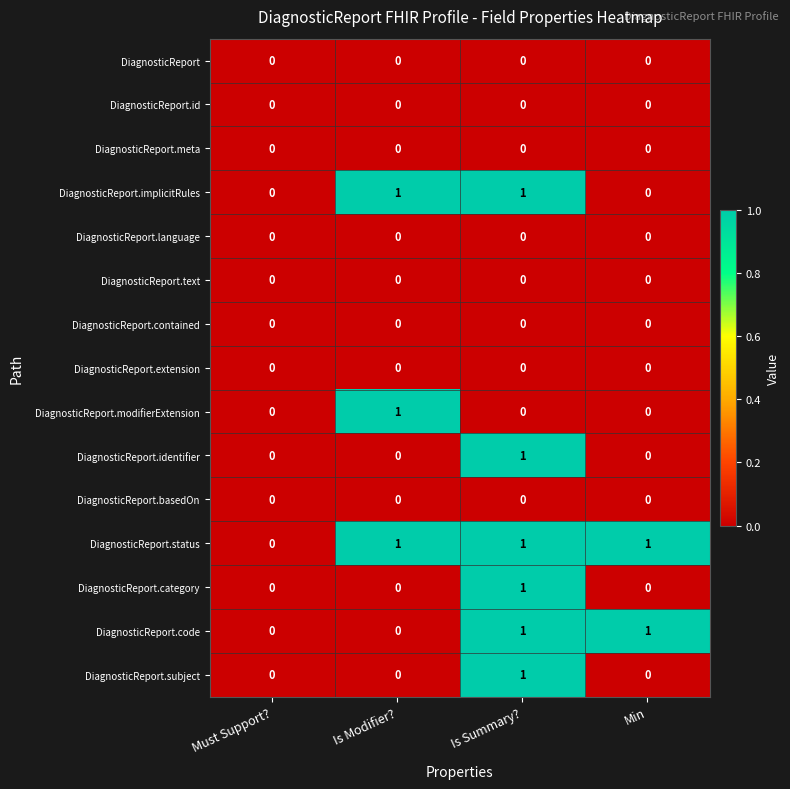

What is the greatest value displayed?

1